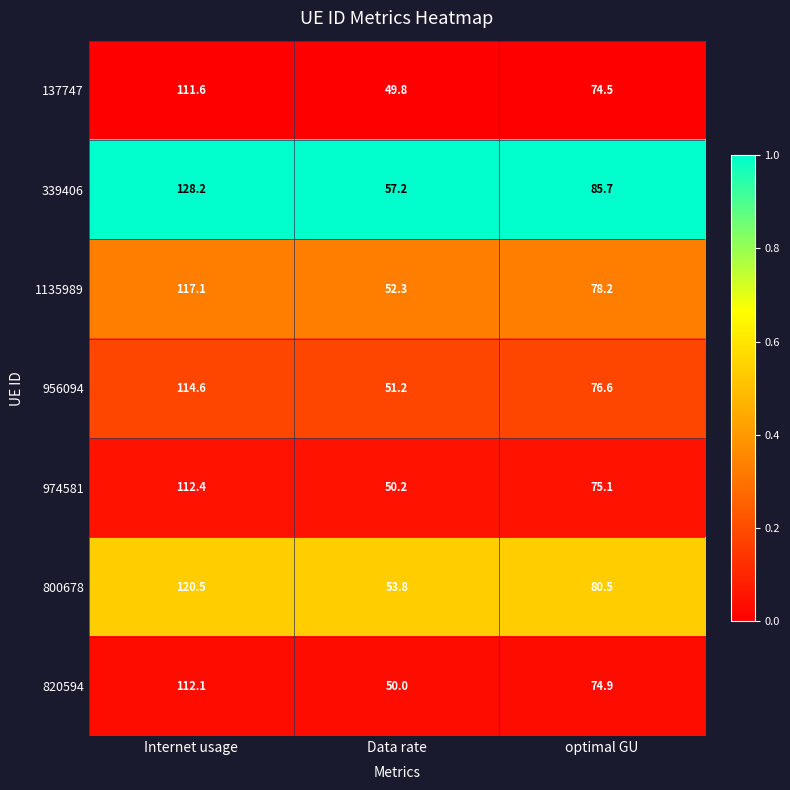

Which series has the widest spread of values?

339406